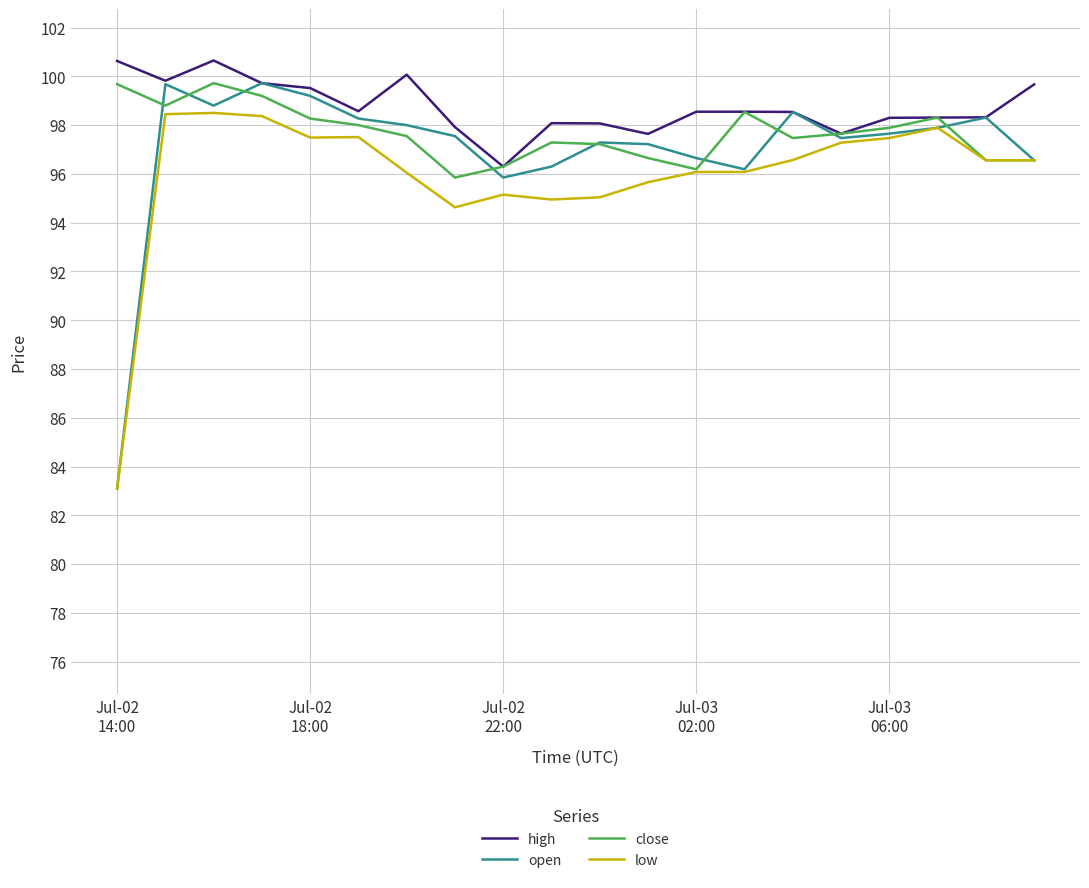

Which series has the largest range (max minus min)?

open